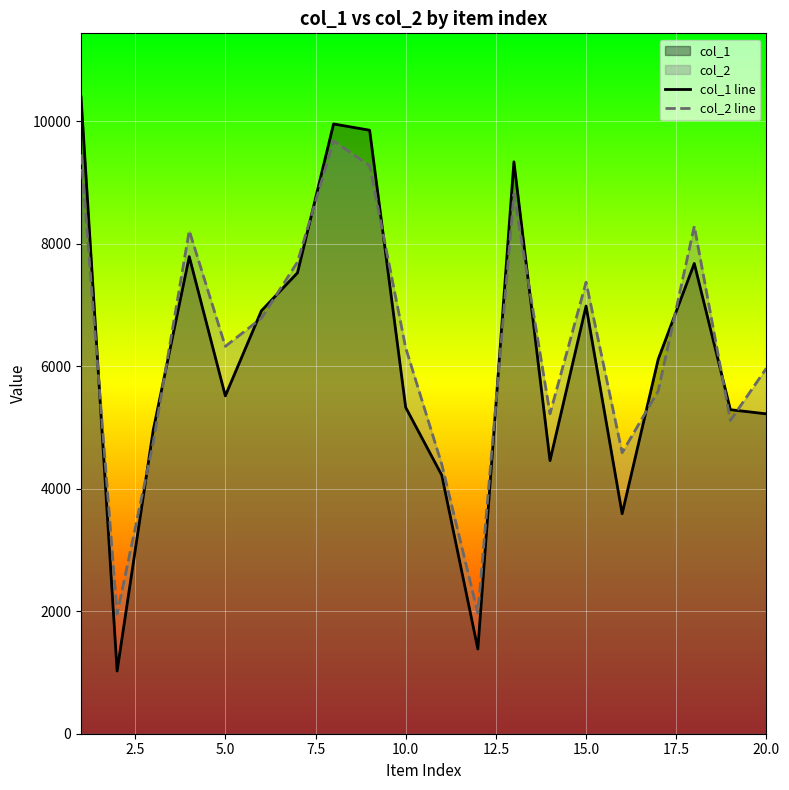

The value of col_2 line at 10.0 is 9195. True or false?

False